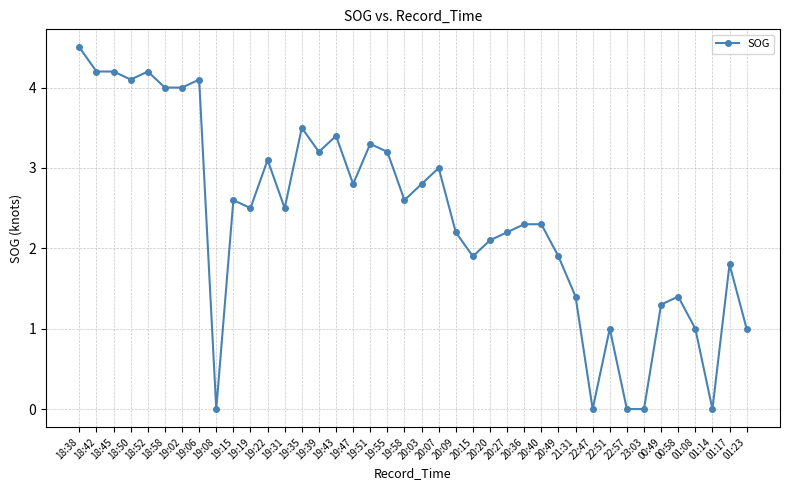

What is the greatest value displayed?

4.5